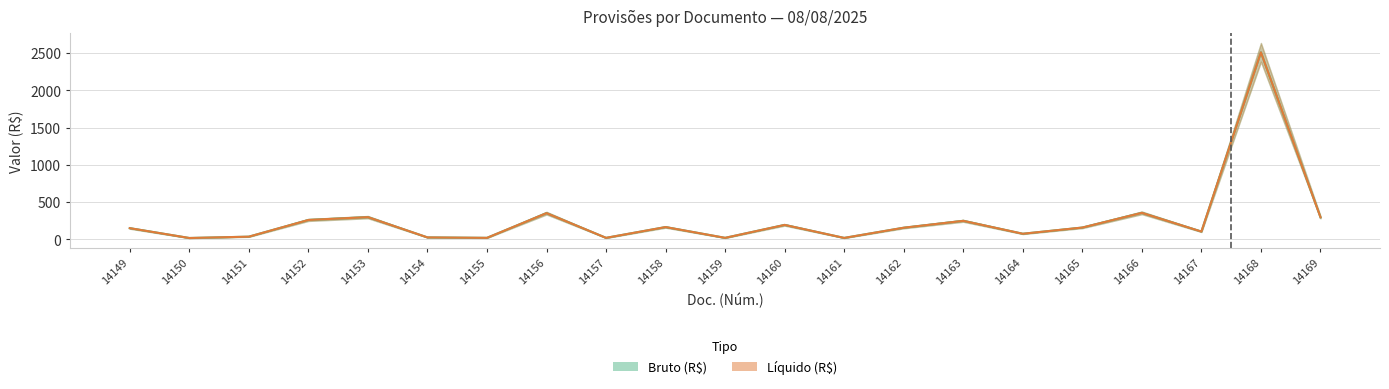

What is the sum of all Bruto (R$) values?

5482.4